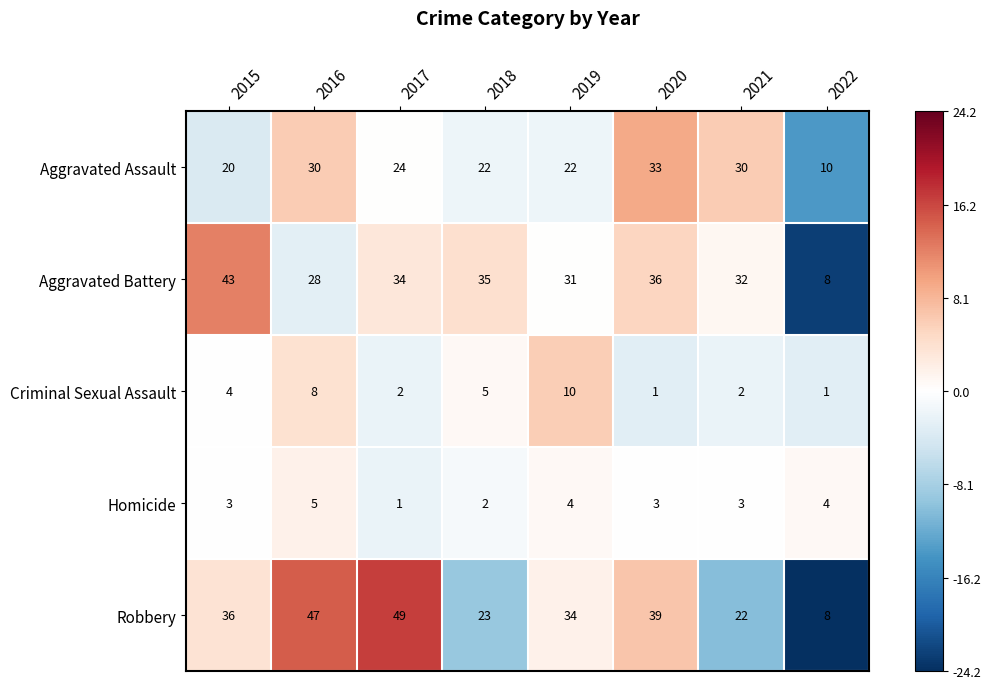

What is the difference between the highest and lowest values at 2020?

38